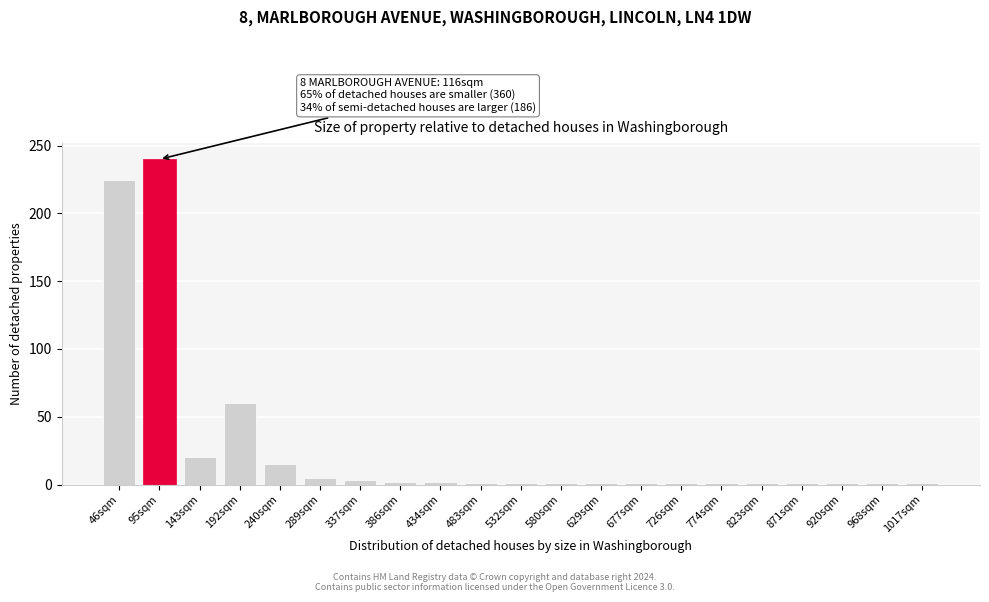

Where is the data nearest to the value 120?

192sqm